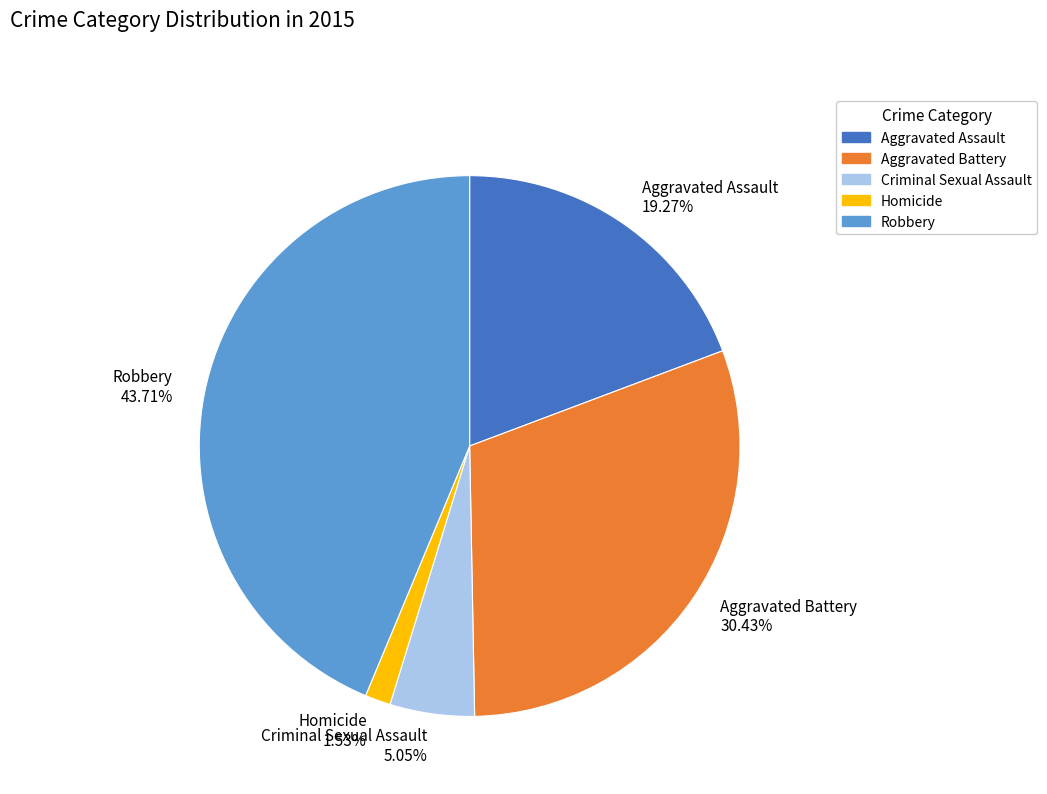

Rank the categories by value from lowest to highest.

Homicide, Criminal Sexual Assault, Aggravated Assault, Aggravated Battery, Robbery